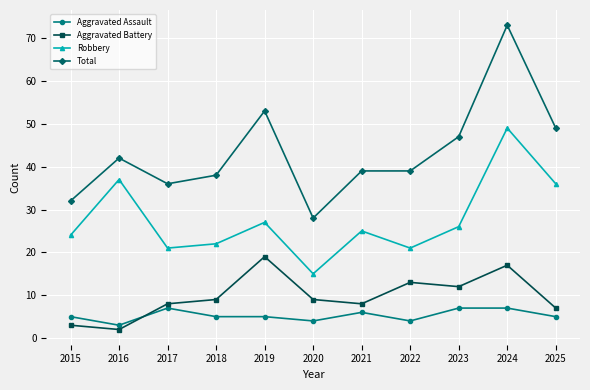

In Robbery, how many points are higher than both neighbors (excluding endpoints)?

4